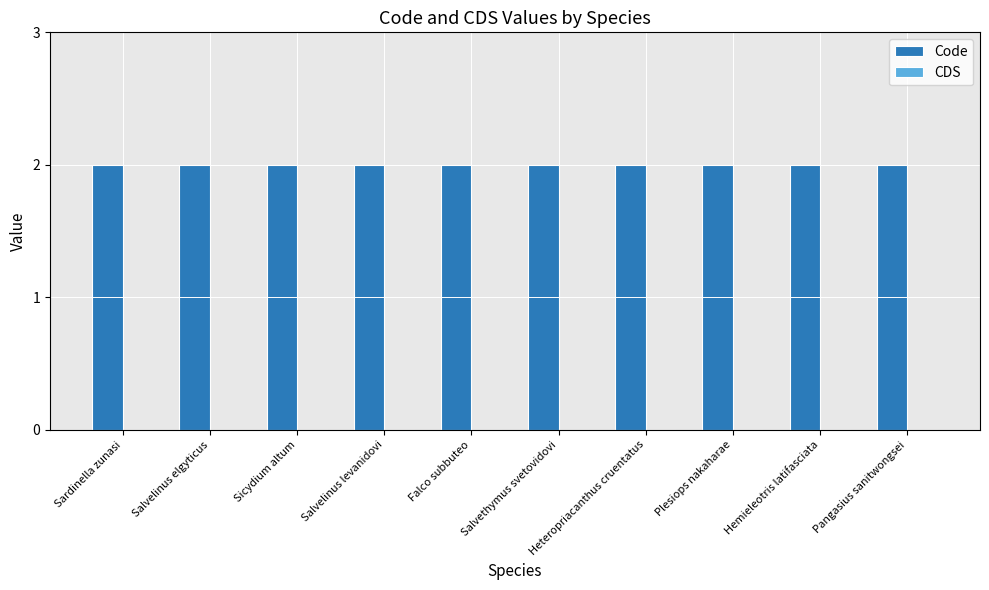

Which category has the lowest value across all series?

Sardinella zunasi